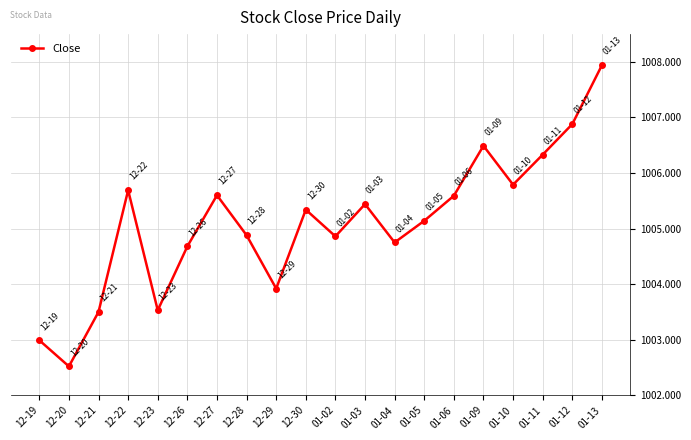

Reading left to right, transcribe all the data shown in this chart.

1003.0	1002.5	1003.5	1005.7	1003.5	1004.7	1005.6	1004.9	1003.9	1005.3	1004.9	1005.4	1004.8	1005.1	1005.6	1006.5	1005.8	1006.3	1006.9	1007.9